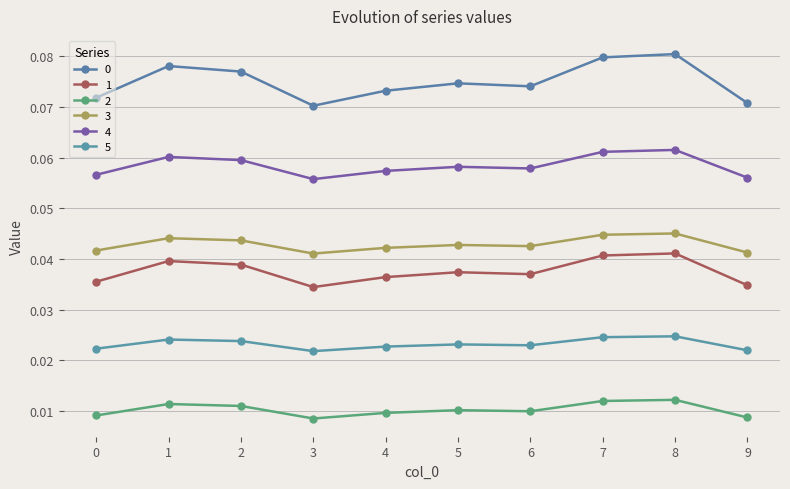

What is the highest value of the 4 series?

0.1